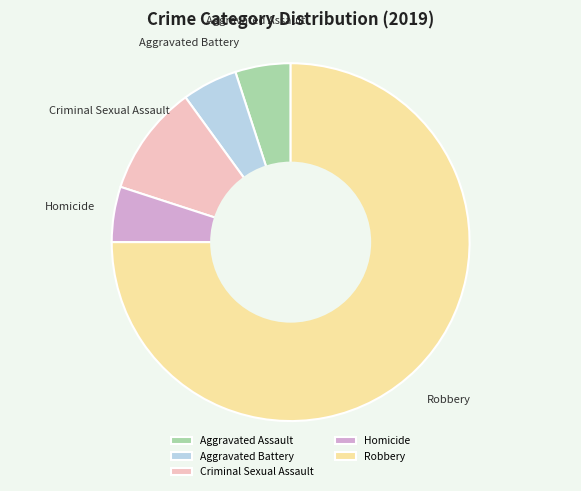

What is the largest slice in the pie chart?

Robbery